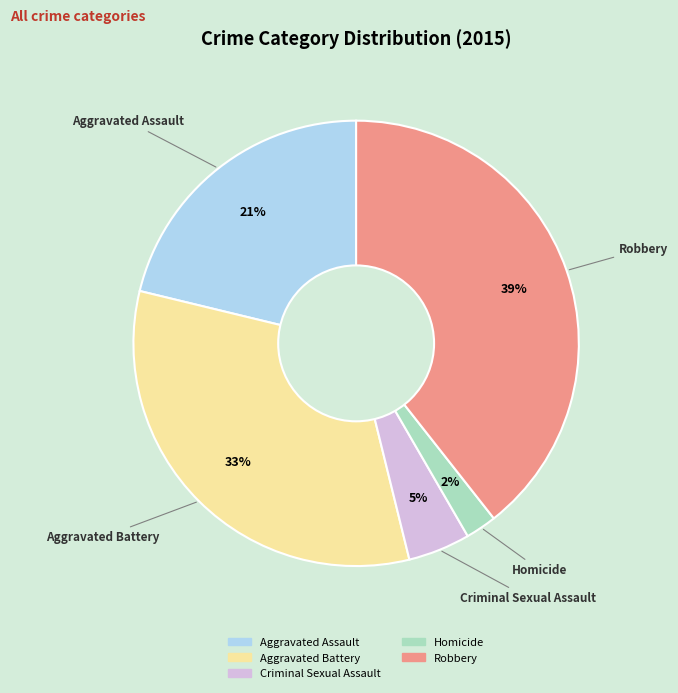

To the nearest percent, what percentage of the pie is Aggravated Assault?

21%